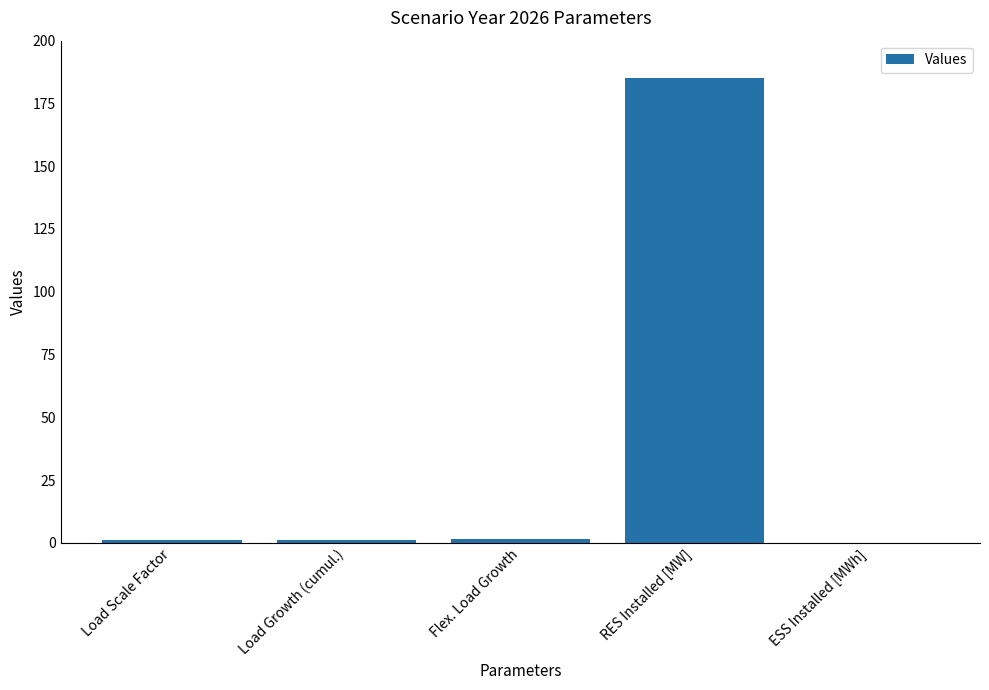

The value at ESS Installed [MWh] is 0.0. True or false?

True